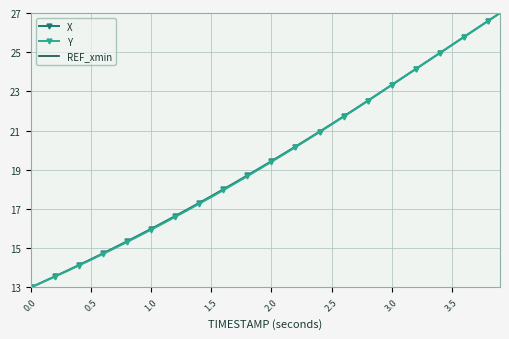

True or false: X has more than 0 interior local peaks.

False